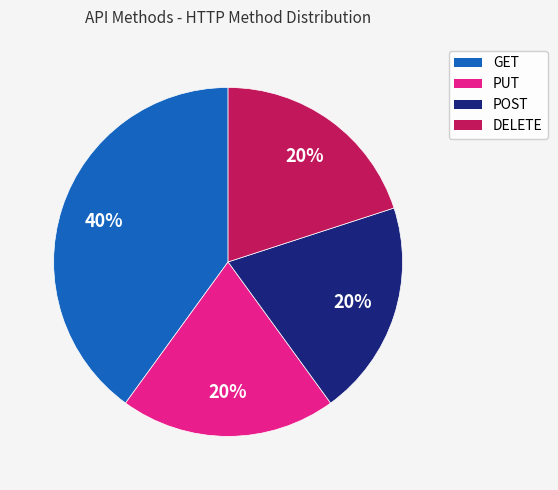

What is the ratio of the value at POST to the value at GET?

0.5